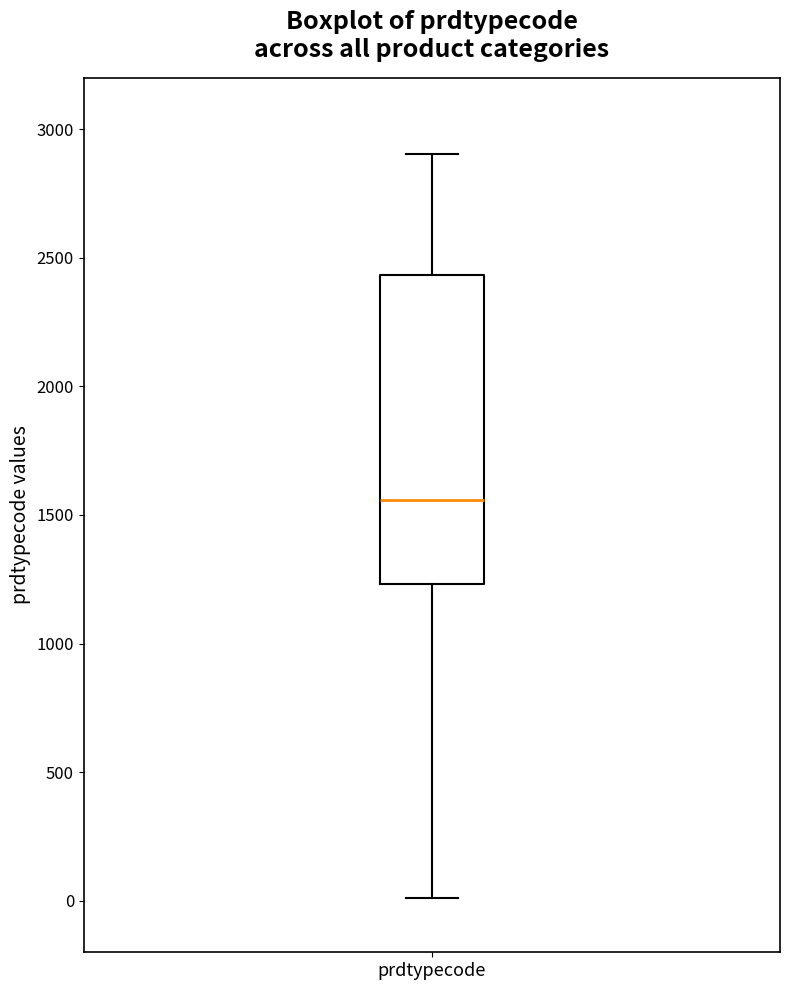

Read this box plot against the y-axis: the position of the median line, the range covered by the box, and the ends of both whiskers. The values are not printed on the chart, so give them approximately, as read against the axis.

median 1550, box 1250 to 2450, whiskers 0 to 2900